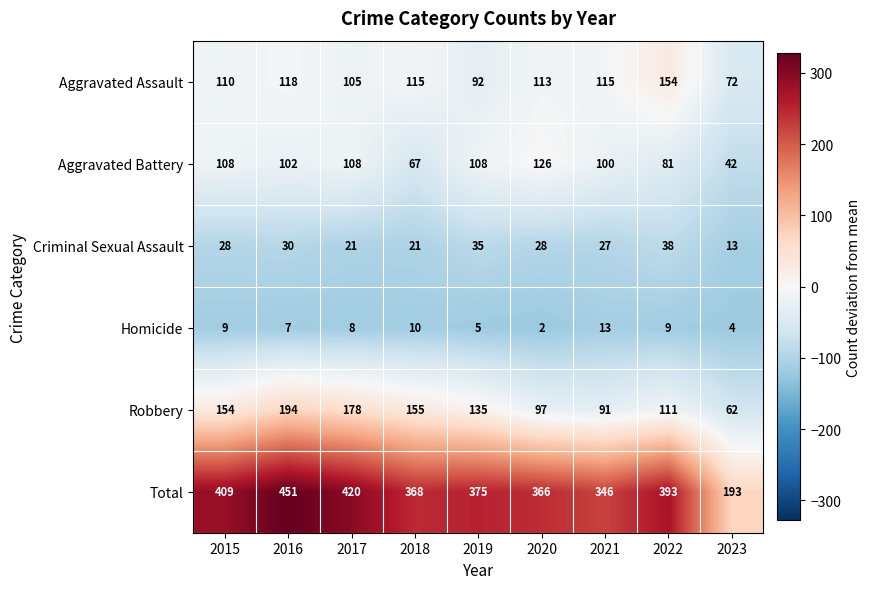

What is the difference between the Aggravated Assault values at 2023 and 2018?

43